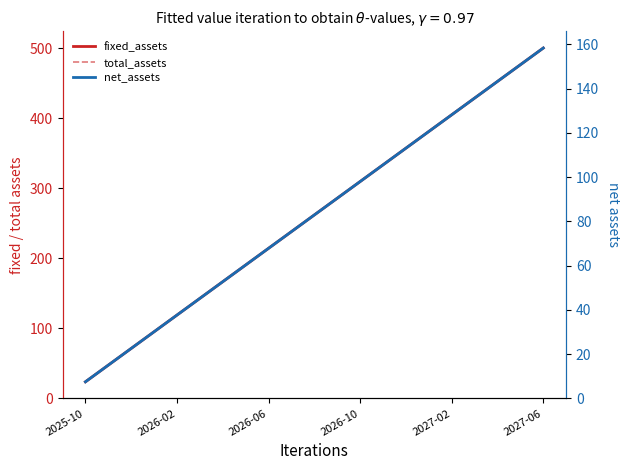

Reading right to left, transcribe all the data shown in this chart.

fixed_assets: 500.0	476.2	452.4	428.6	404.8	381.0	357.1	333.3	309.5	285.7	261.9	238.1	214.3	190.5	166.7	142.9	119.0	95.2	71.4	47.6	23.8
total_assets: 500.0	476.2	452.4	428.6	404.8	381.0	357.1	333.3	309.5	285.7	261.9	238.1	214.3	190.5	166.7	142.9	119.0	95.2	71.4	47.6	23.8
net_assets: 158.3	150.8	143.2	135.7	128.2	120.6	113.1	105.5	98.0	90.5	82.9	75.4	67.9	60.3	52.8	45.2	37.7	30.2	22.6	15.1	7.5